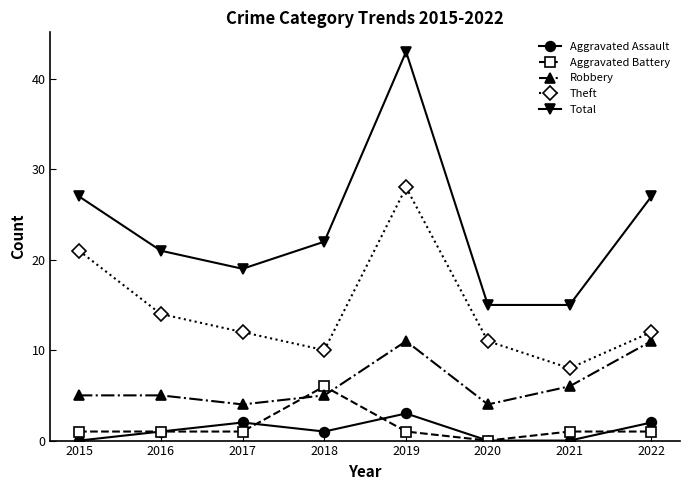

List the series in order of their peak value, highest first.

Total, Theft, Robbery, Aggravated Battery, Aggravated Assault